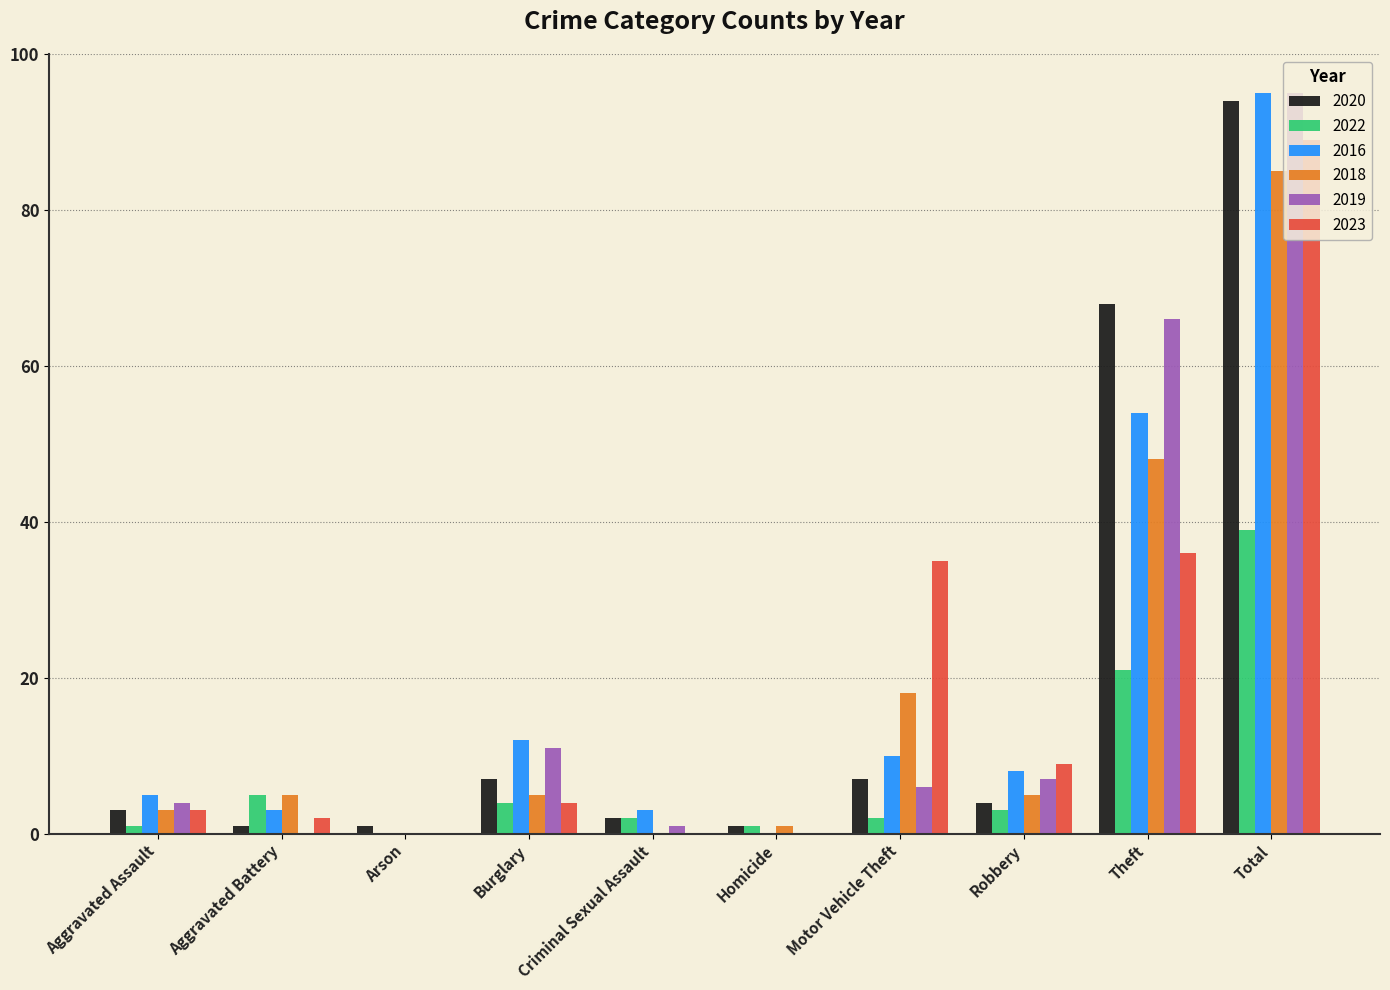

What is the total value across all series at Robbery?

36